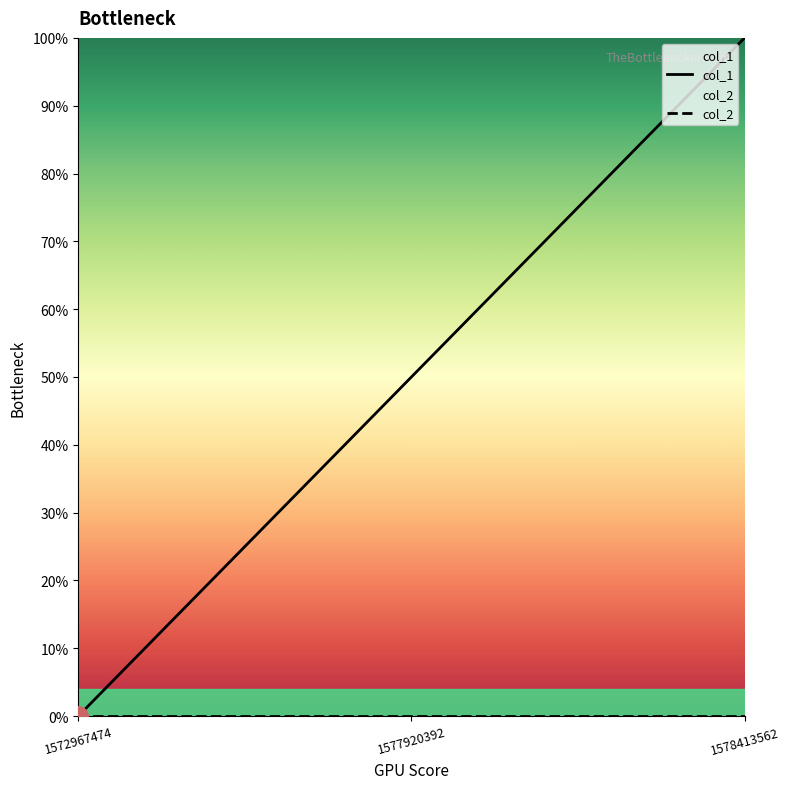

Does the chart display data point markers on the line(s)?

No